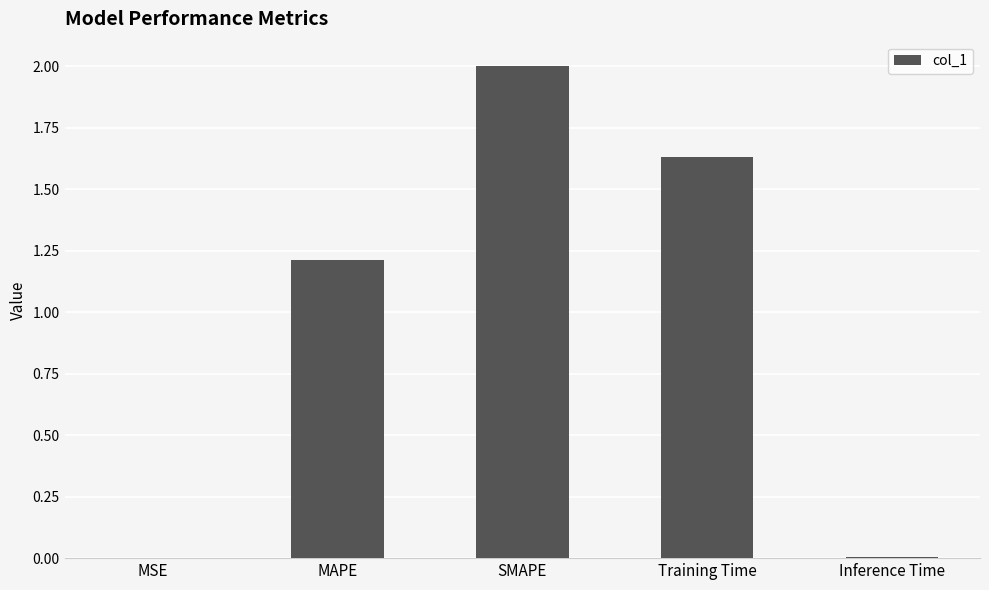

Which label corresponds to the largest value in the chart?

SMAPE